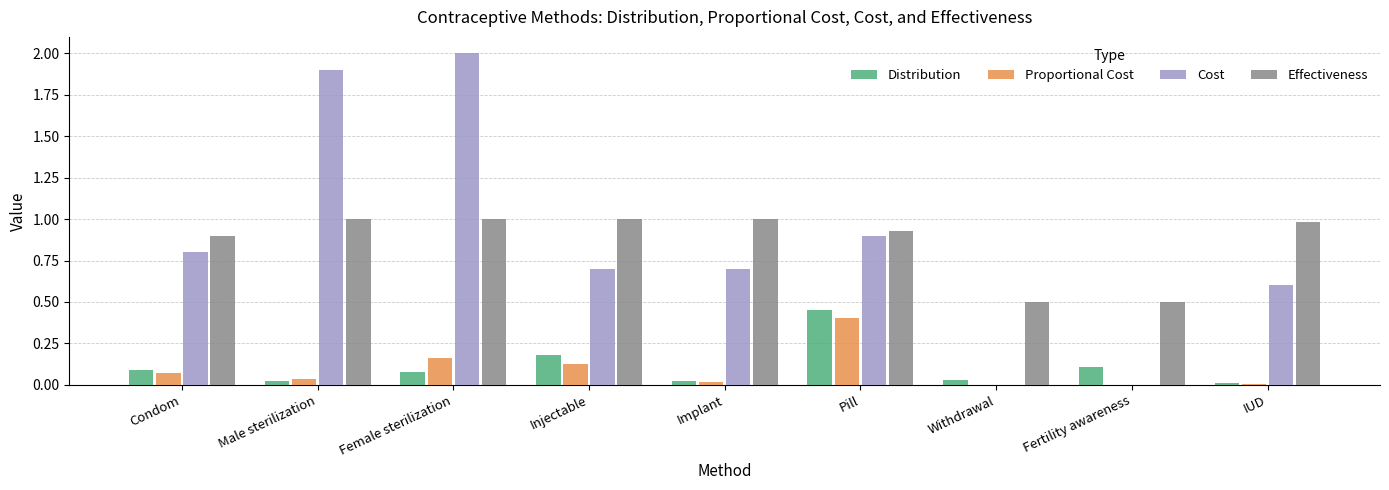

What is the sum of all Proportional Cost values?

0.8